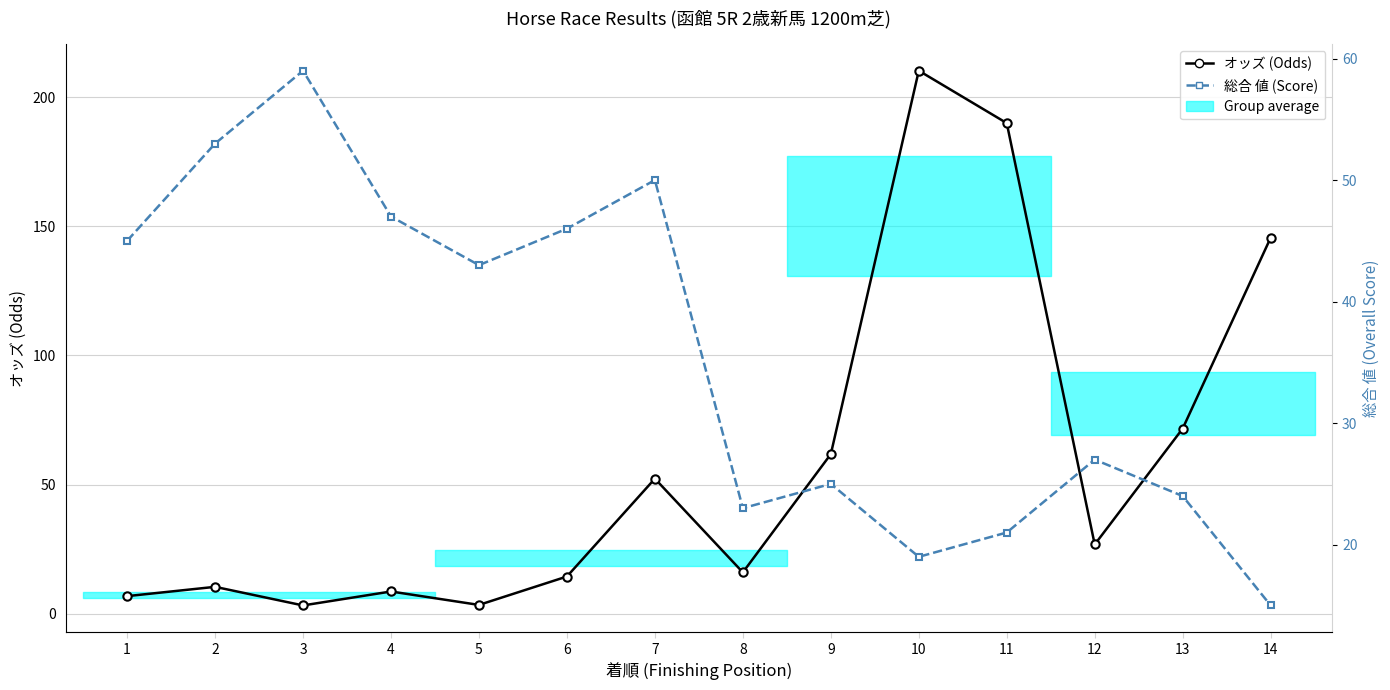

At how many categories does at least one series exceed 199?

1